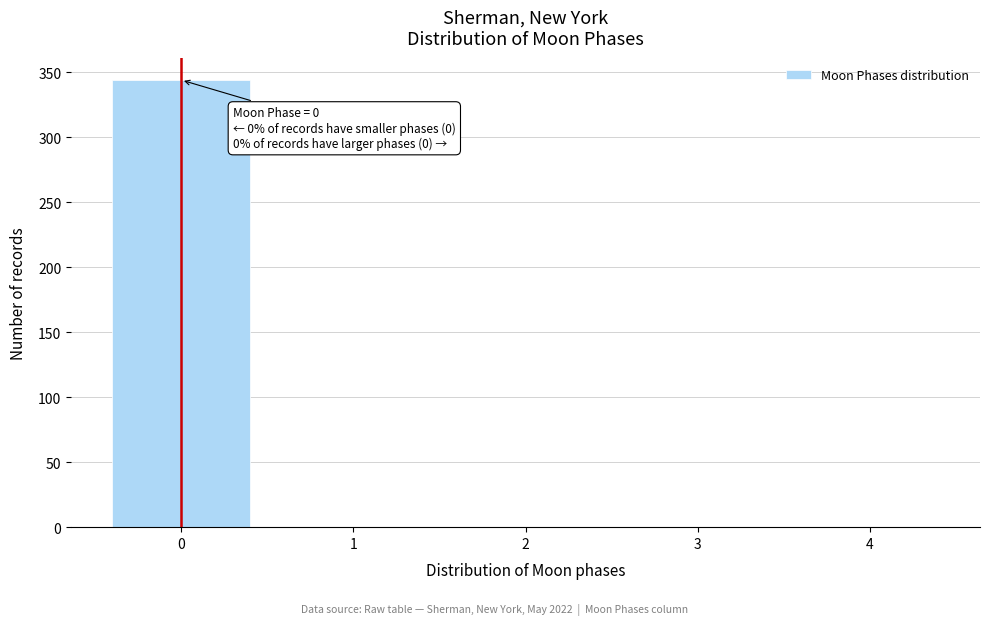

Over which range of the x-axis is the bar tallest?

-0.5 to 0.5